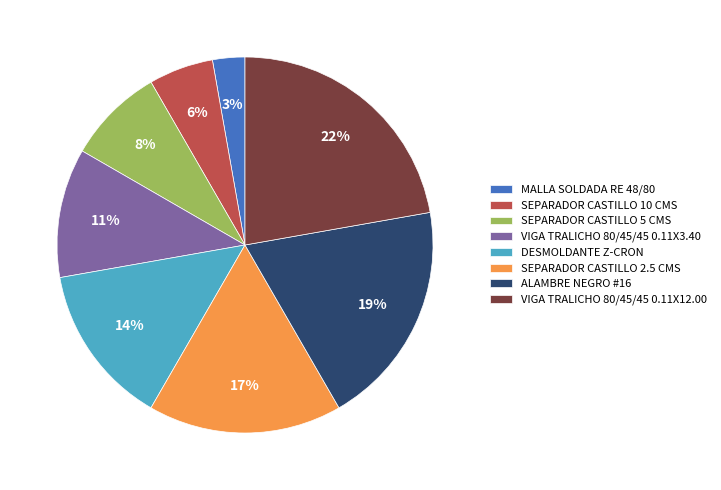

Does SEPARADOR CASTILLO 5 CMS account for over 50% of the chart?

No